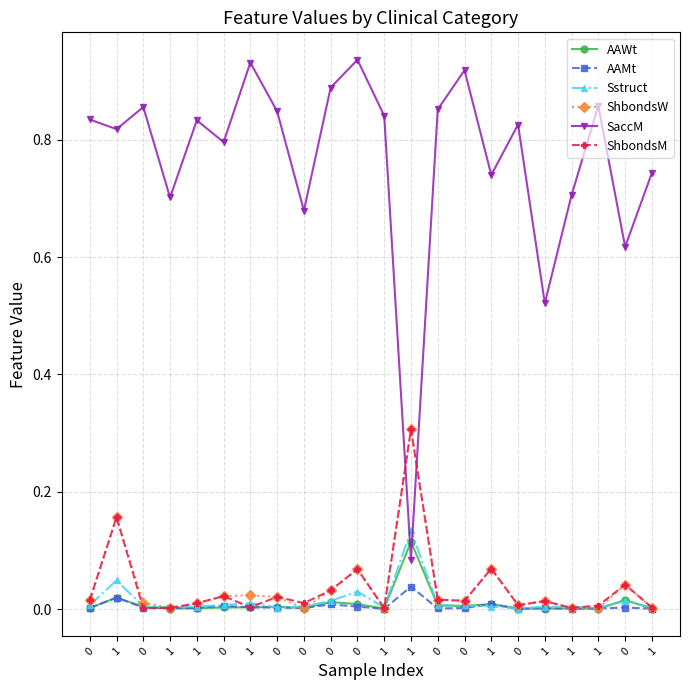

What are all the series names shown in the legend?

AAWt, AAMt, Sstruct, ShbondsW, SaccM, ShbondsM